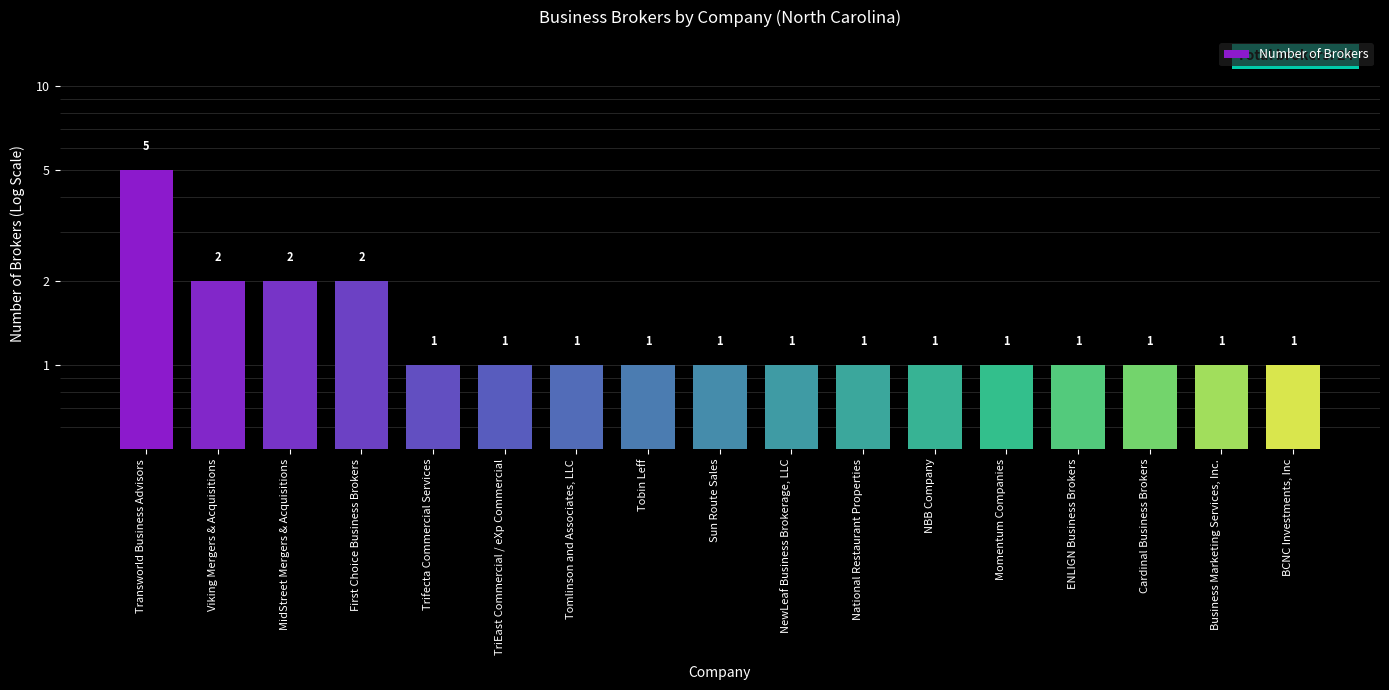

What is the label of the 9th bar from the left?

Sun Route Sales